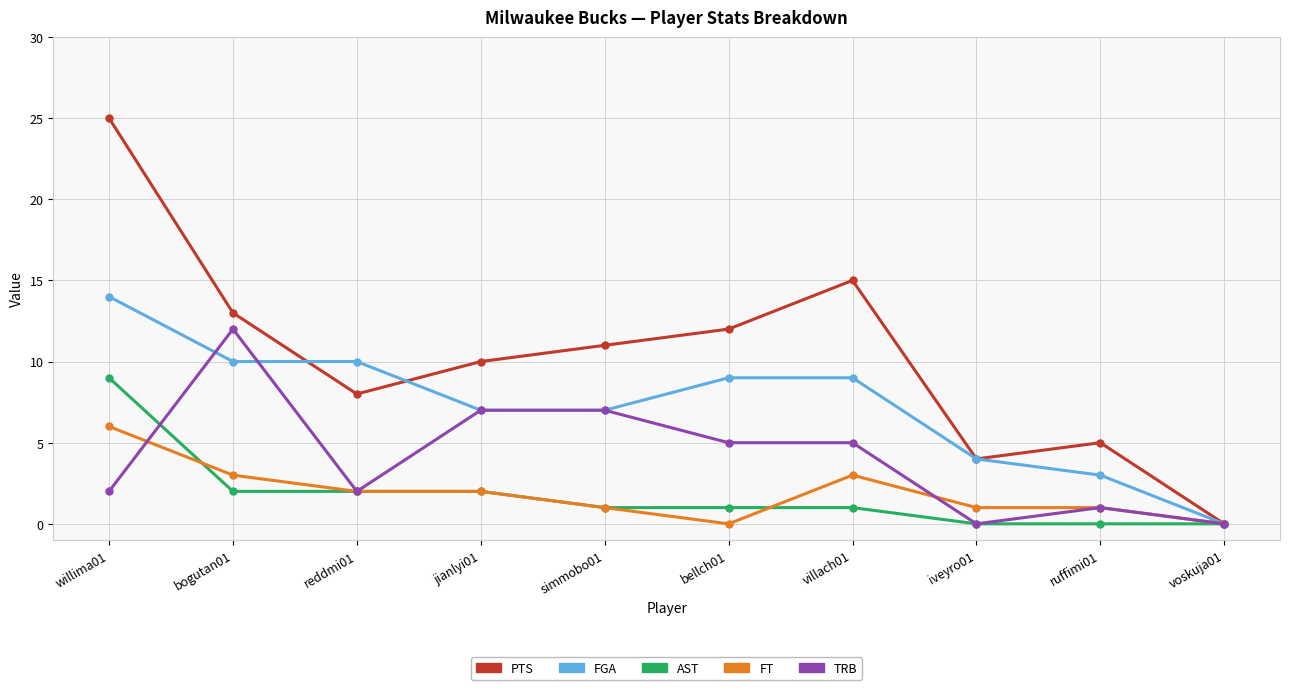

How many distinct data groups are displayed?

5